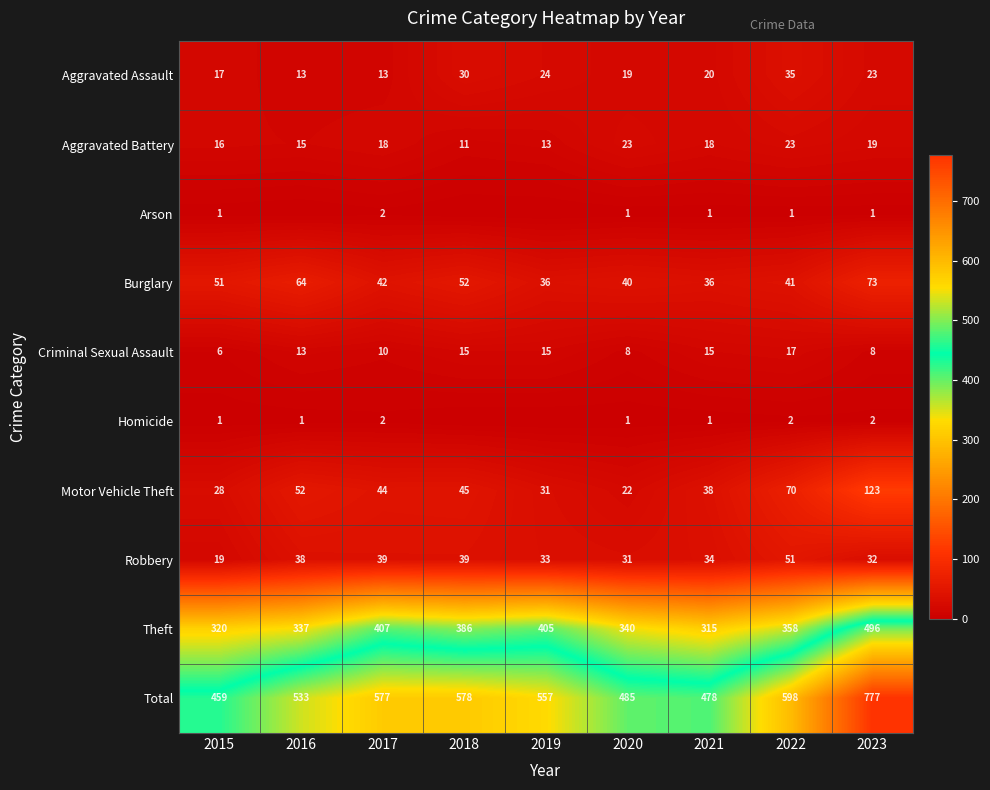

What is the spread (max minus min) of values at 2015?

458